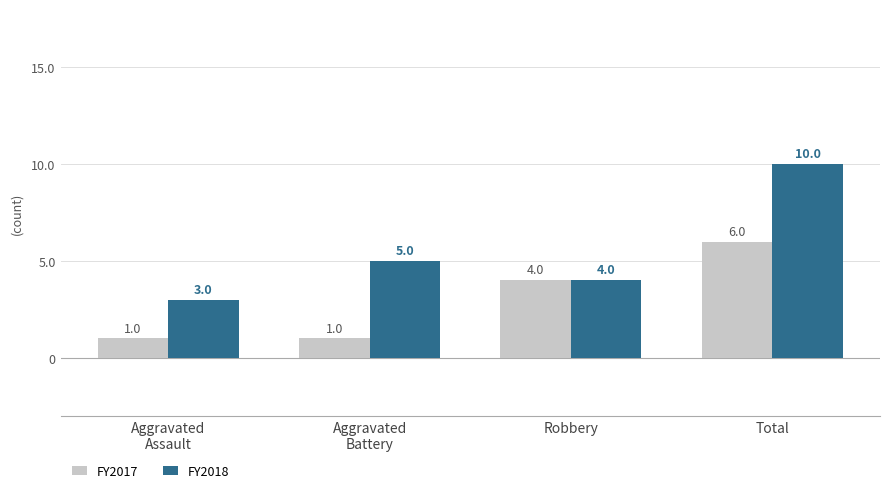

What is the label of the 1st bar from the left?

Aggravated
Assault